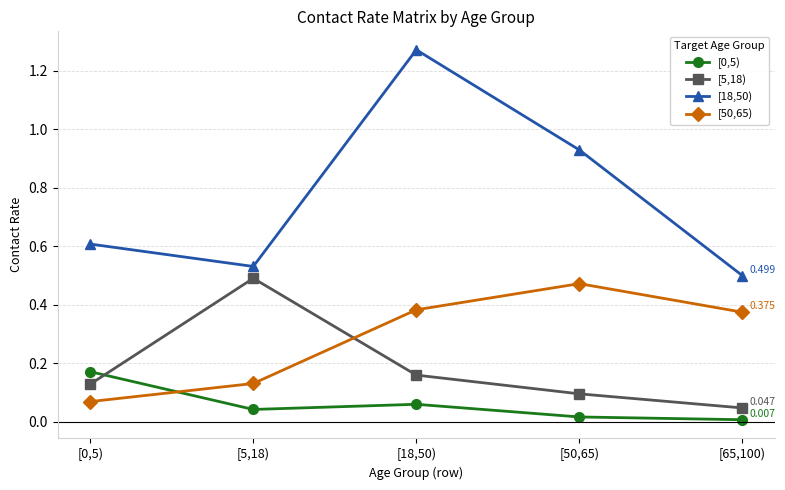

Which series ends up on top after the final intersection of [0,5) and [50,65)?

[50,65)